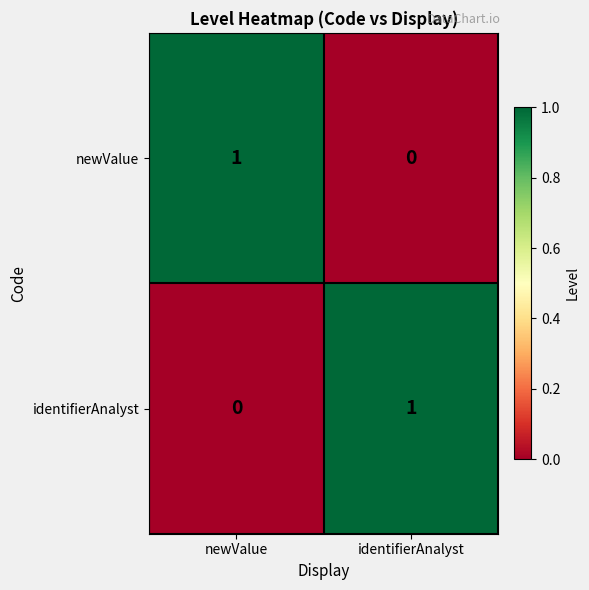

Where is newValue nearest to the value 0?

identifierAnalyst